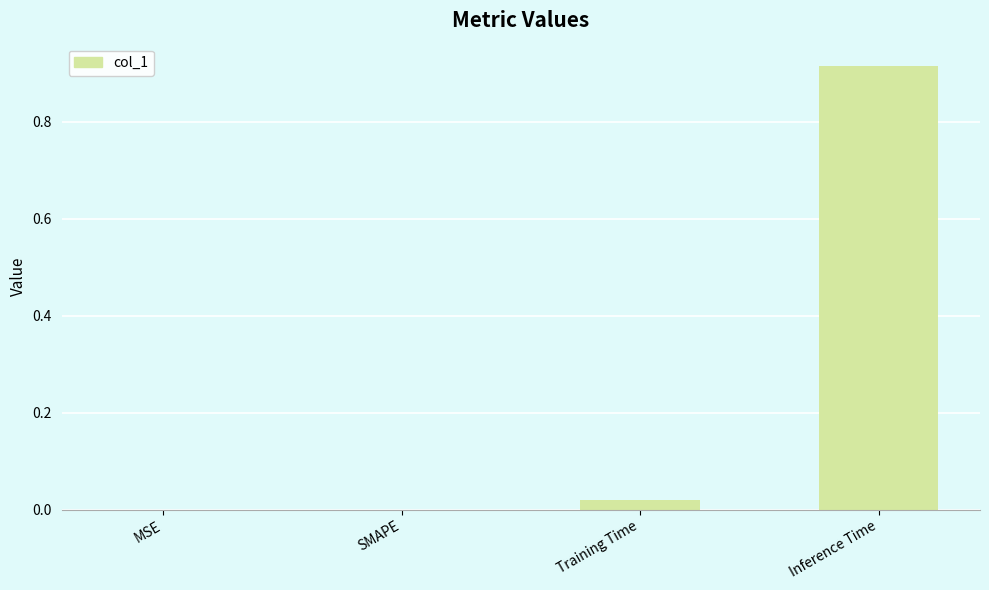

Count the number of data series in this chart.

1